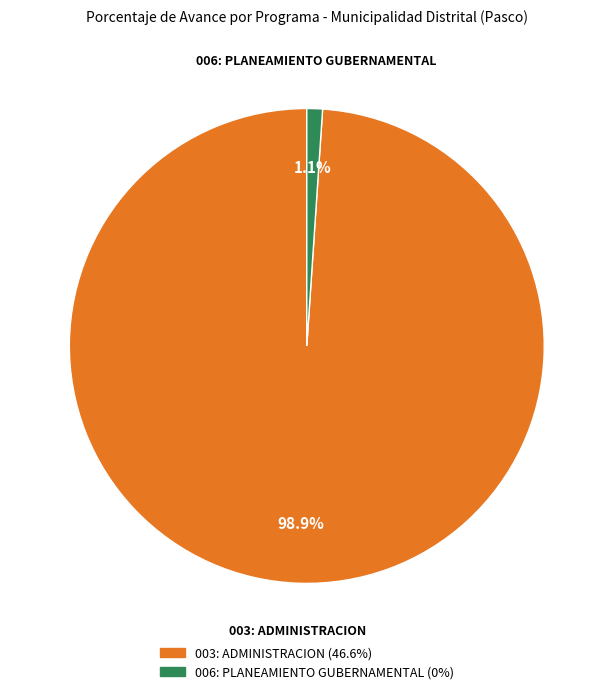

How much of the chart is everything except 006: PLANEAMIENTO GUBERNAMENTAL?

98.9%